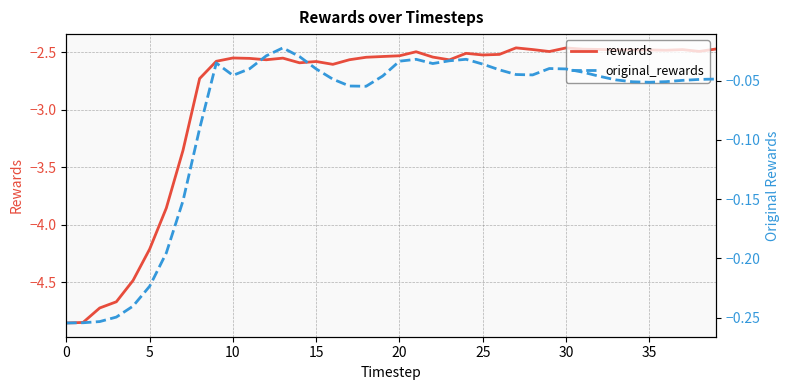

Does the chart have visible grid lines?

Yes